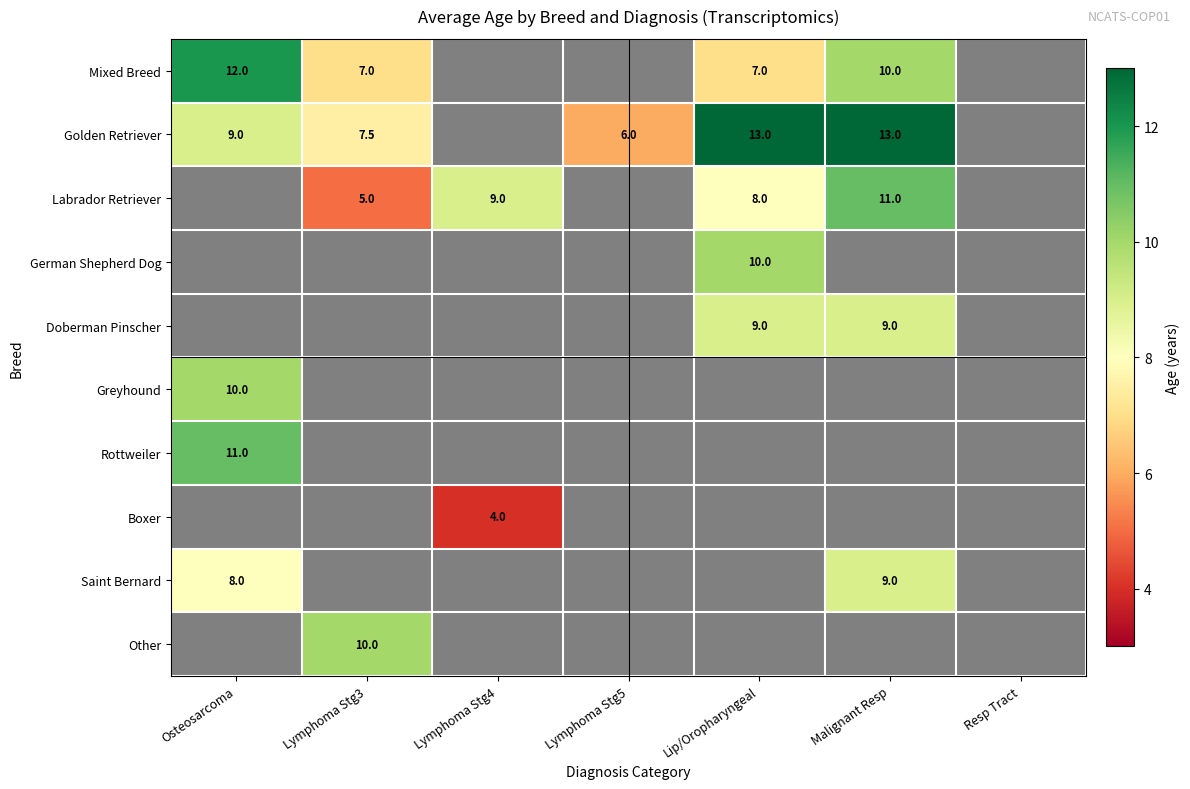

Is it true that Greyhound equals 10.0 at Osteosarcoma?

True